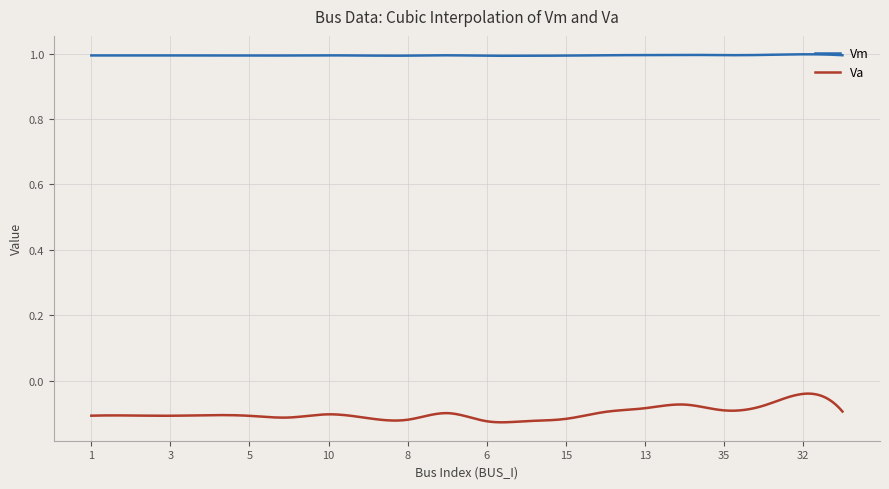

List the series in order of their overall mean, highest first.

Vm, Va